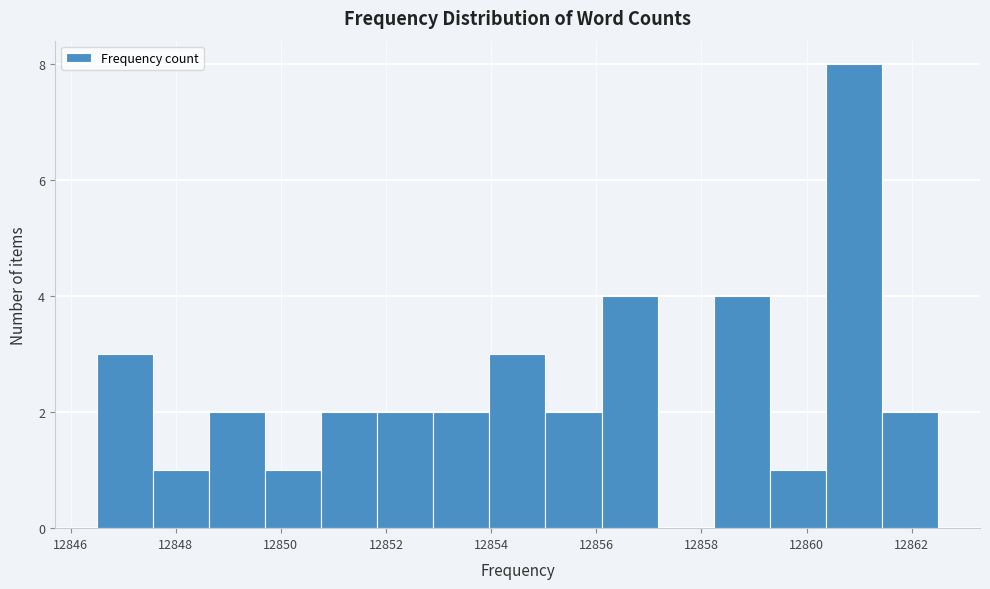

Over which range of the x-axis is the bar tallest?

12860.4 to 12861.4